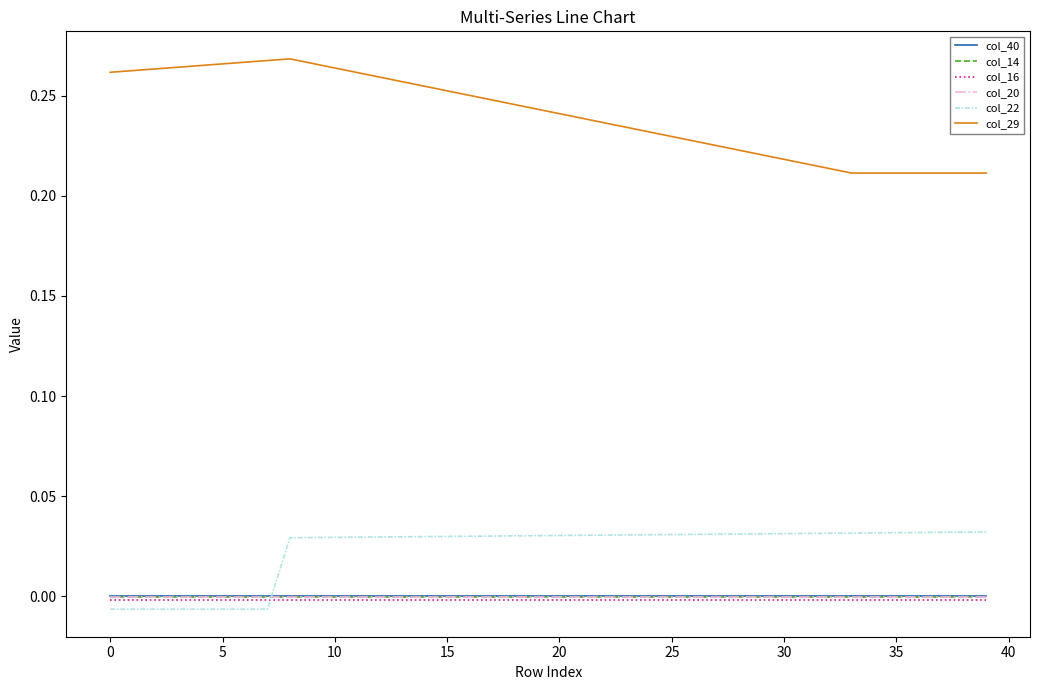

Which series has the widest spread of values?

col_29